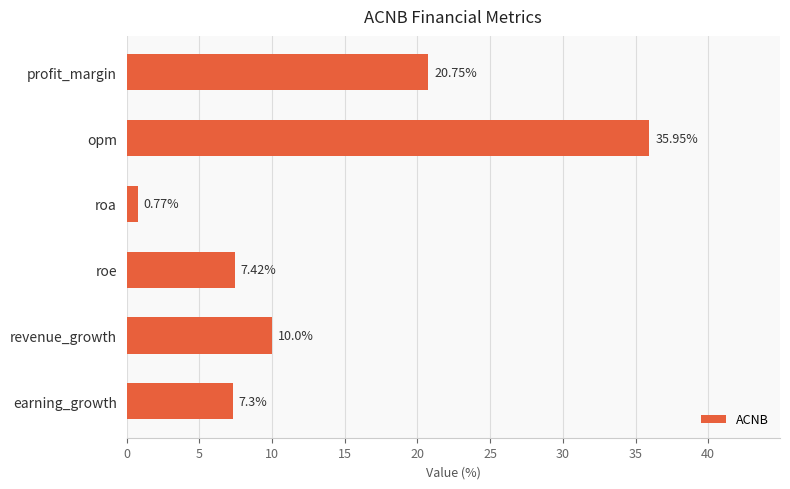

Rank the categories by value from highest to lowest.

opm, profit_margin, revenue_growth, roe, earning_growth, roa